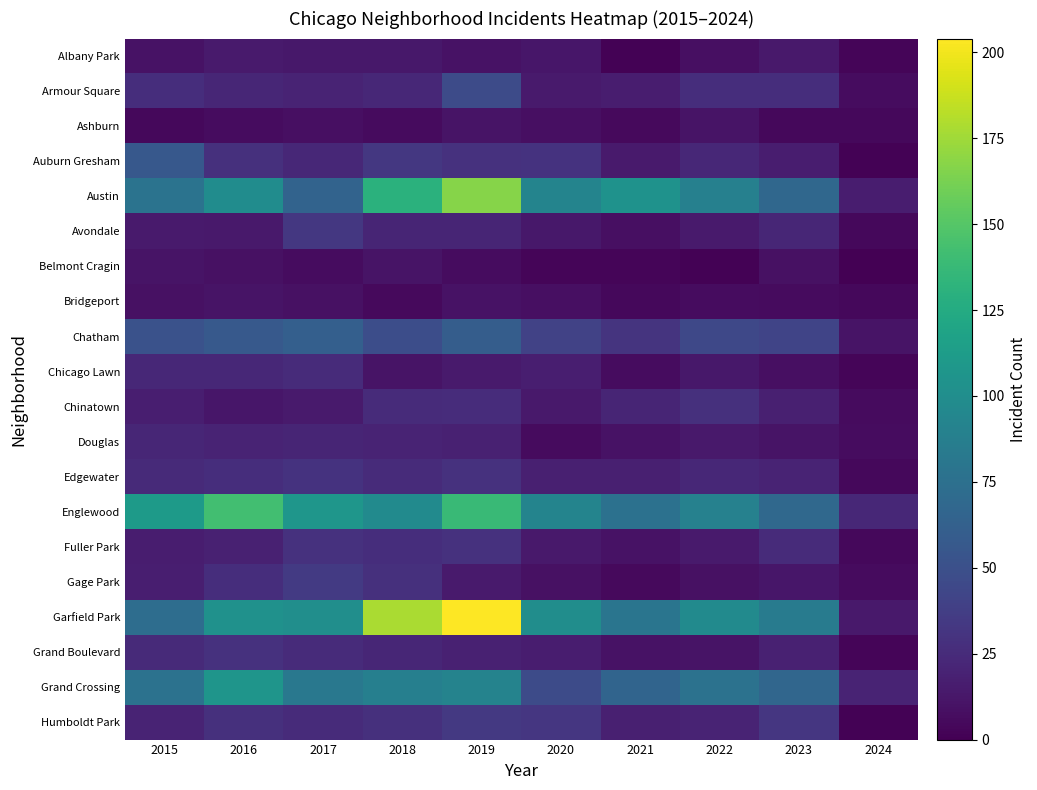

Reading right to left, what are all the values shown in this chart?

Albany Park: 2024=3	2023=14	2022=8	2021=1	2020=12	2019=10	2018=13	2017=13	2016=15	2015=10
Armour Square: 2024=7	2023=27	2022=27	2021=16	2020=15	2019=47	2018=23	2017=20	2016=22	2015=27
Ashburn: 2024=4	2023=4	2022=11	2021=5	2020=8	2019=11	2018=6	2017=8	2016=7	2015=4
Auburn Gresham: 2024=1	2023=16	2022=23	2021=15	2020=30	2019=29	2018=33	2017=23	2016=28	2015=56
Austin: 2024=16	2023=68	2022=89	2021=104	2020=92	2019=167	2018=130	2017=65	2016=99	2015=78
Avondale: 2024=4	2023=22	2022=15	2021=8	2020=13	2019=21	2018=21	2017=33	2016=14	2015=15
Belmont Cragin: 2024=0	2023=9	2022=1	2021=3	2020=3	2019=7	2018=11	2017=7	2016=9	2015=11
Bridgeport: 2024=4	2023=6	2022=7	2021=4	2020=8	2019=10	2018=5	2017=9	2016=11	2015=9
Chatham: 2024=11	2023=42	2022=44	2021=31	2020=40	2019=60	2018=48	2017=62	2016=57	2015=51
Chicago Lawn: 2024=3	2023=8	2022=13	2021=7	2020=17	2019=15	2018=11	2017=25	2016=23	2015=23
Chinatown: 2024=6	2023=18	2022=28	2021=21	2020=14	2019=26	2018=25	2017=15	2016=12	2015=17
Douglas: 2024=7	2023=11	2022=14	2021=10	2020=6	2019=19	2018=20	2017=21	2016=20	2015=22
Edgewater: 2024=4	2023=20	2022=23	2021=18	2020=18	2019=29	2018=25	2017=30	2016=27	2015=24
Englewood: 2024=23	2023=69	2022=90	2021=76	2020=92	2019=138	2018=98	2017=107	2016=142	2015=111
Fuller Park: 2024=4	2023=25	2022=15	2021=10	2020=14	2019=29	2018=27	2017=29	2016=19	2015=16
Gage Park: 2024=6	2023=12	2022=9	2021=5	2020=9	2019=15	2018=28	2017=35	2016=27	2015=17
Garfield Park: 2024=14	2023=85	2022=98	2021=79	2020=100	2019=204	2018=178	2017=101	2016=103	2015=73
Grand Boulevard: 2024=3	2023=19	2022=11	2021=10	2020=16	2019=19	2018=22	2017=25	2016=29	2015=24
Grand Crossing: 2024=20	2023=67	2022=77	2021=66	2020=47	2019=91	2018=88	2017=82	2016=106	2015=77
Humboldt Park: 2024=1	2023=32	2022=20	2021=18	2020=32	2019=34	2018=28	2017=25	2016=28	2015=20